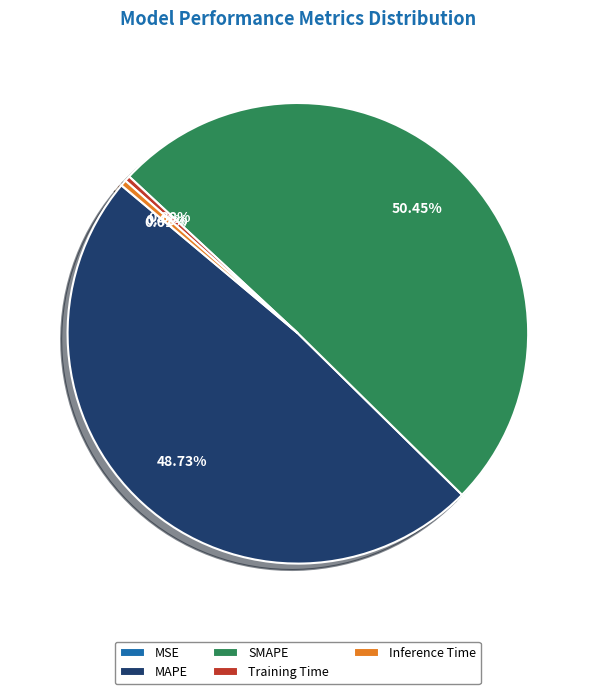

Which slice is the largest?

SMAPE